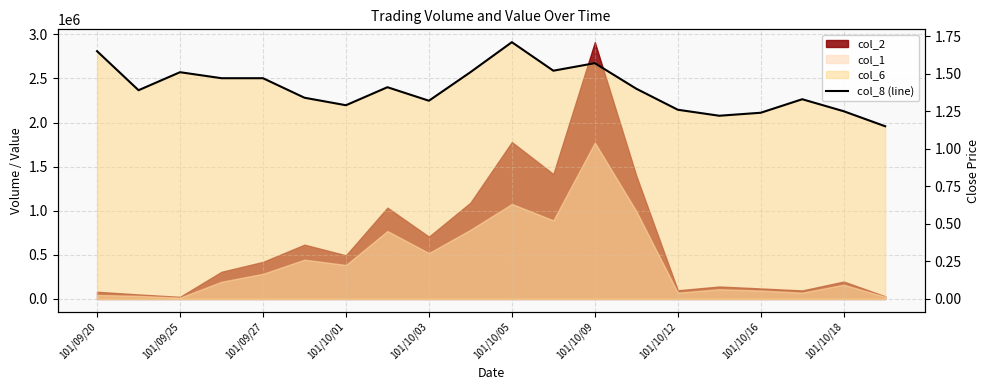

What is the change in value from 101/10/05 to 101/10/18?

-0.5